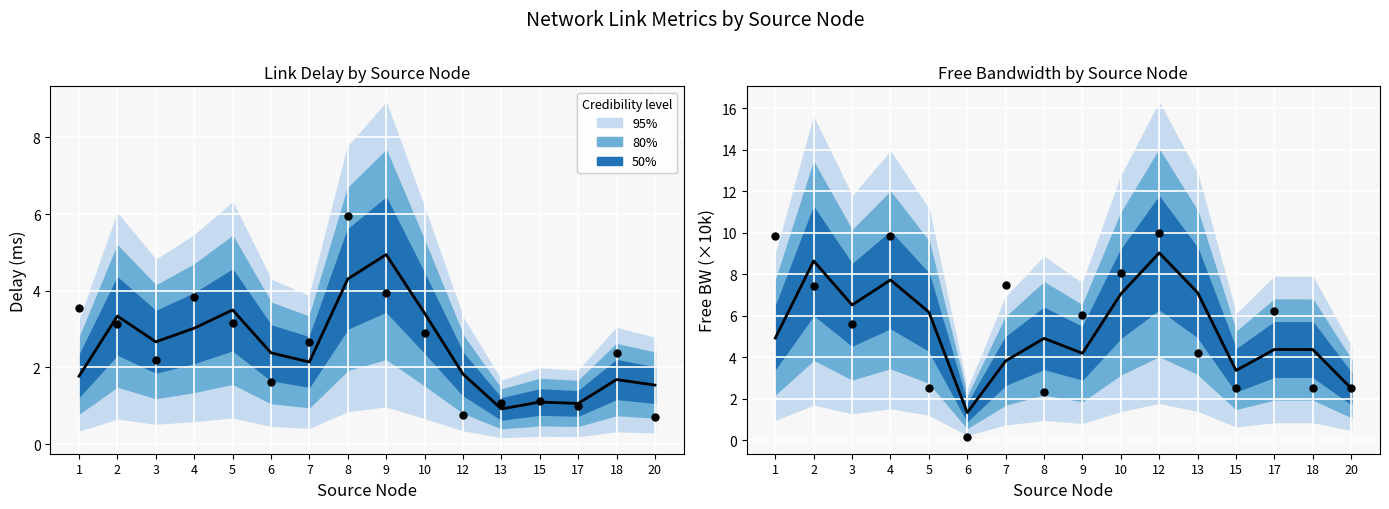

Is the value of observed at 7 greater than the value of mean free_bw at 12?

No